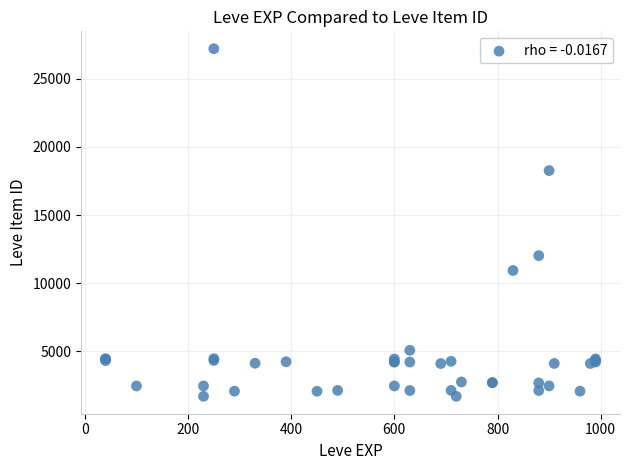

What Y value in the scatter plot is closest to 14448?

12018